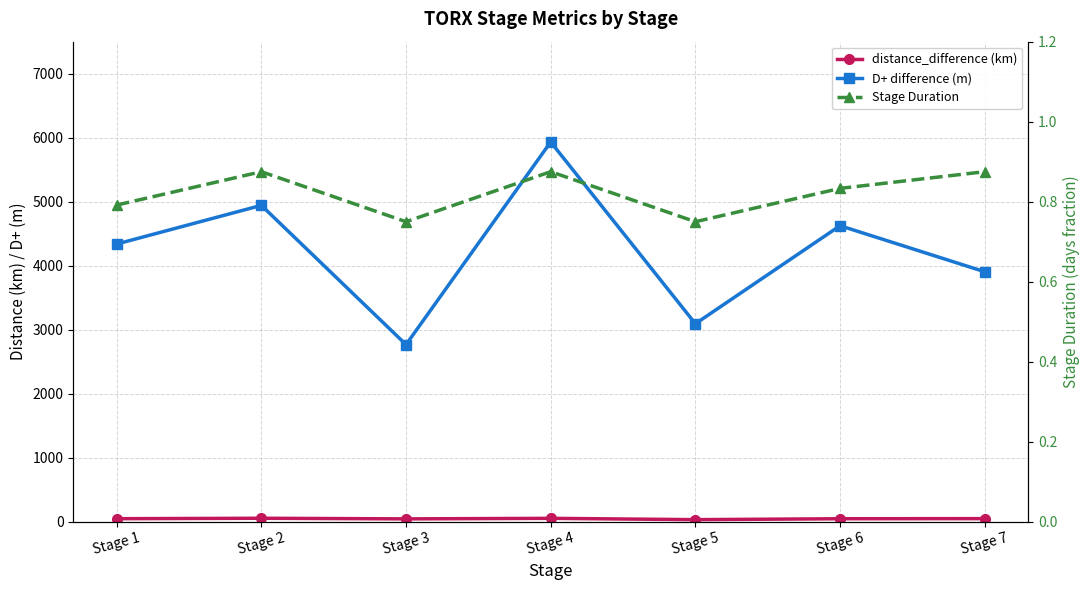

Which series has the largest total across all categories?

D+ difference (m)